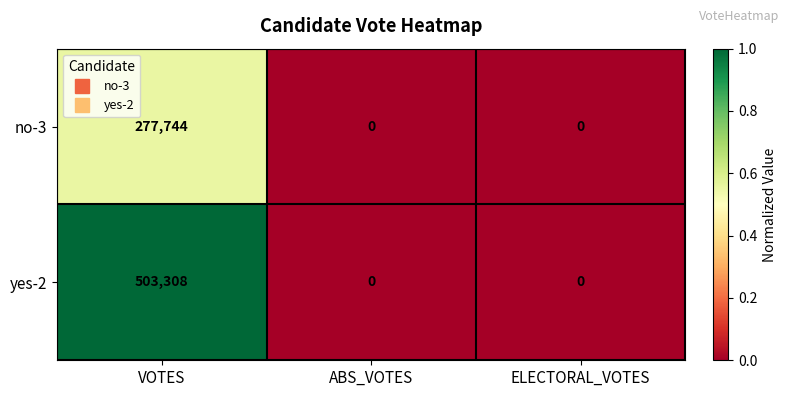

At which category is the sum across all series the highest?

VOTES